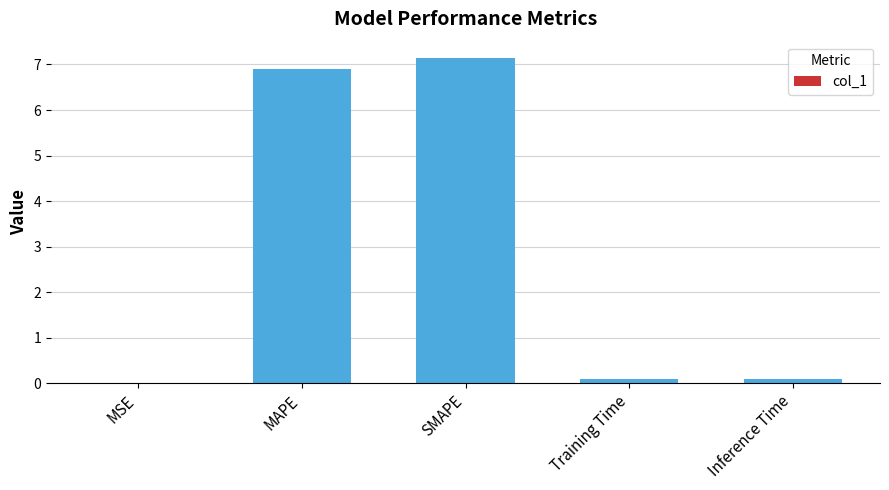

What is the maximum value shown in the chart?

7.1